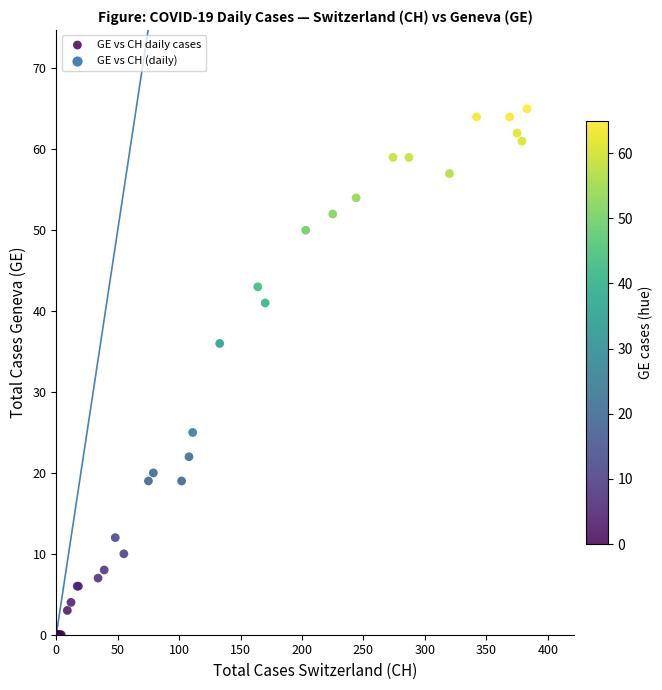

What Y value in the scatter plot is closest to 32?

36